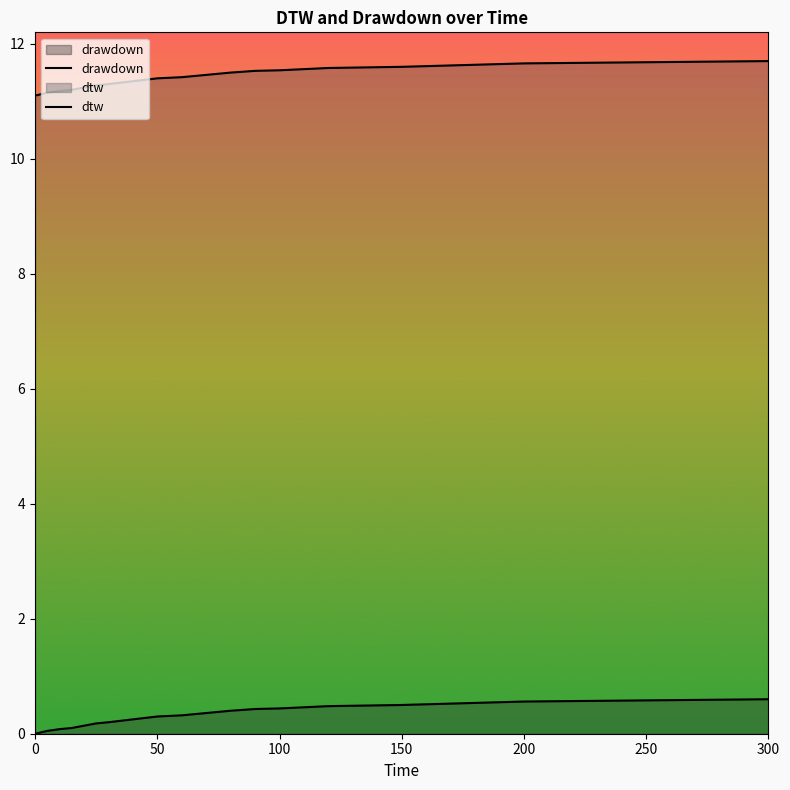

Count the number of categories in the chart.

19